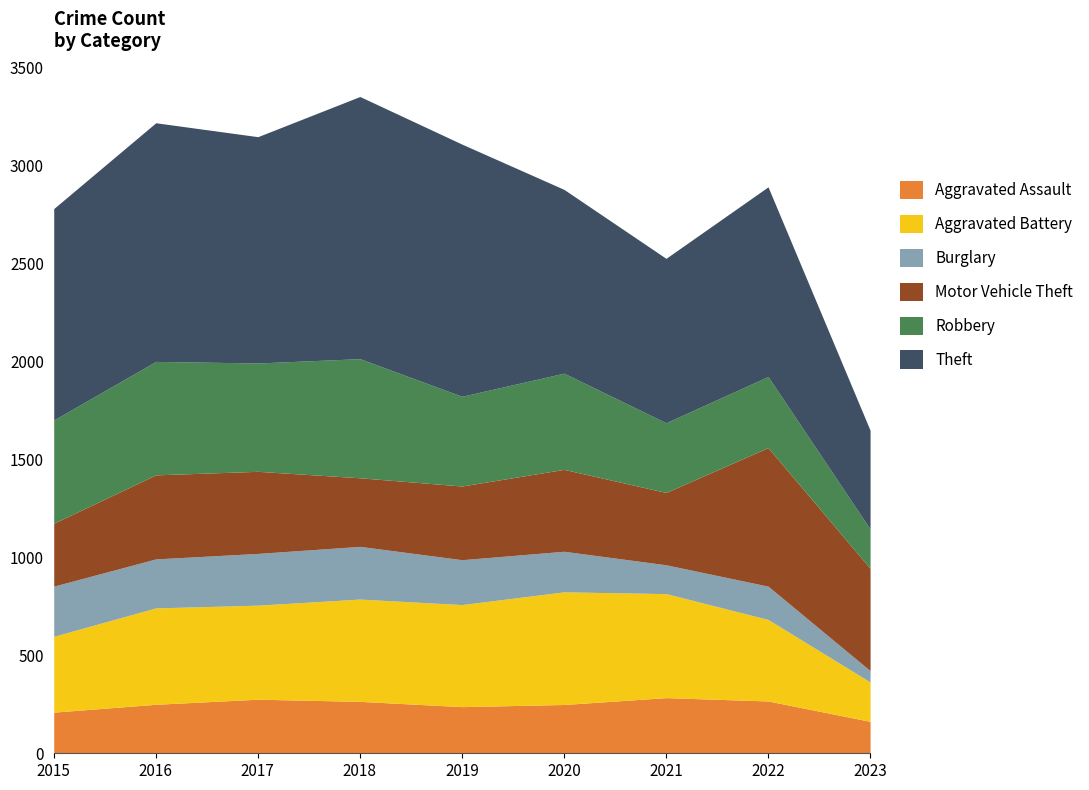

Where is Motor Vehicle Theft nearest to the value 514?

2023